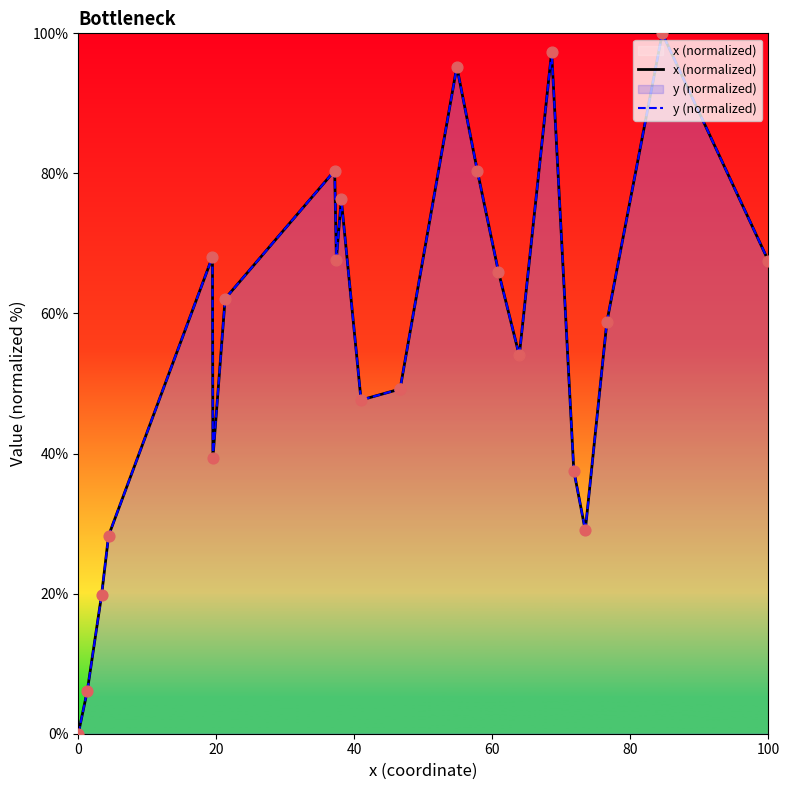

Which series reaches the maximum Y coordinate?

x (normalized)